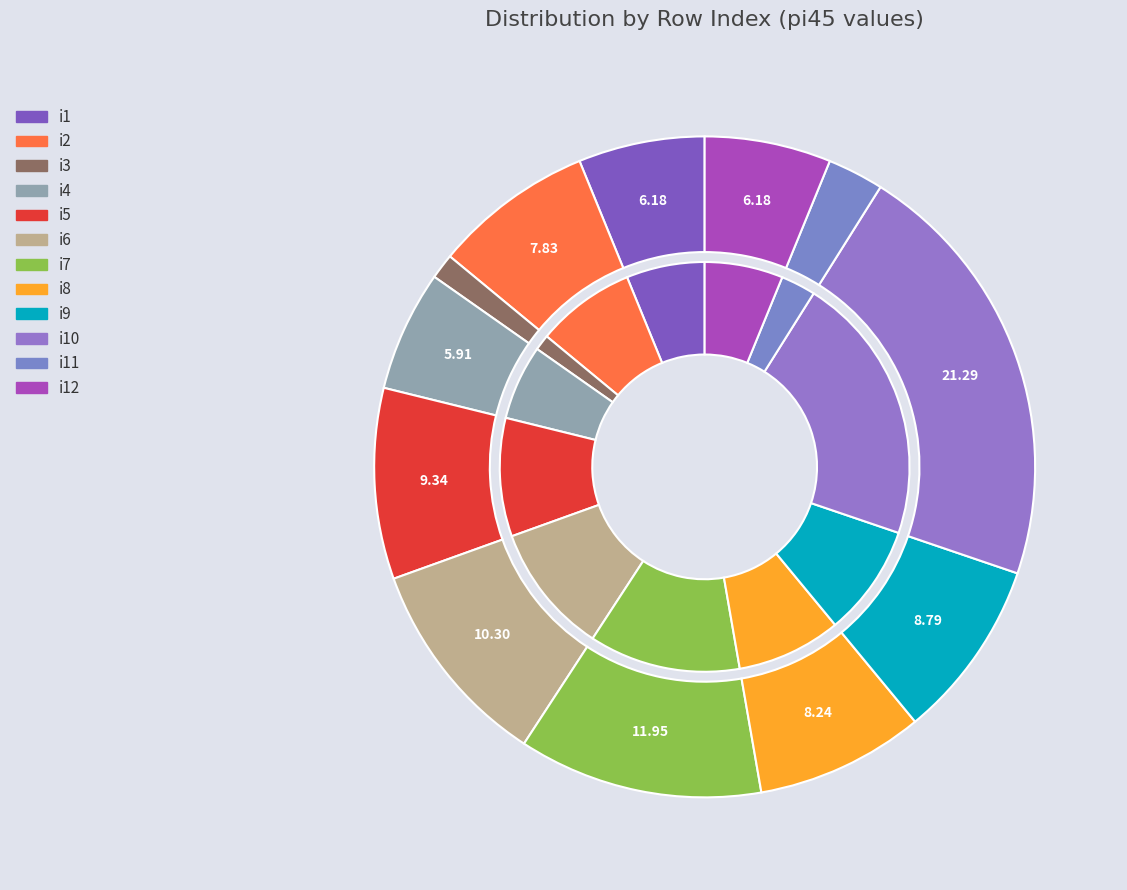

What percentage is NOT represented by i7?

88.0%